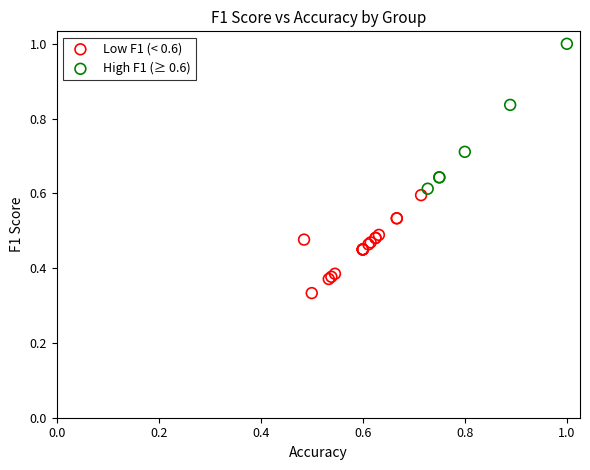

Which series contains the highest Y value?

High F1 (≥ 0.6)